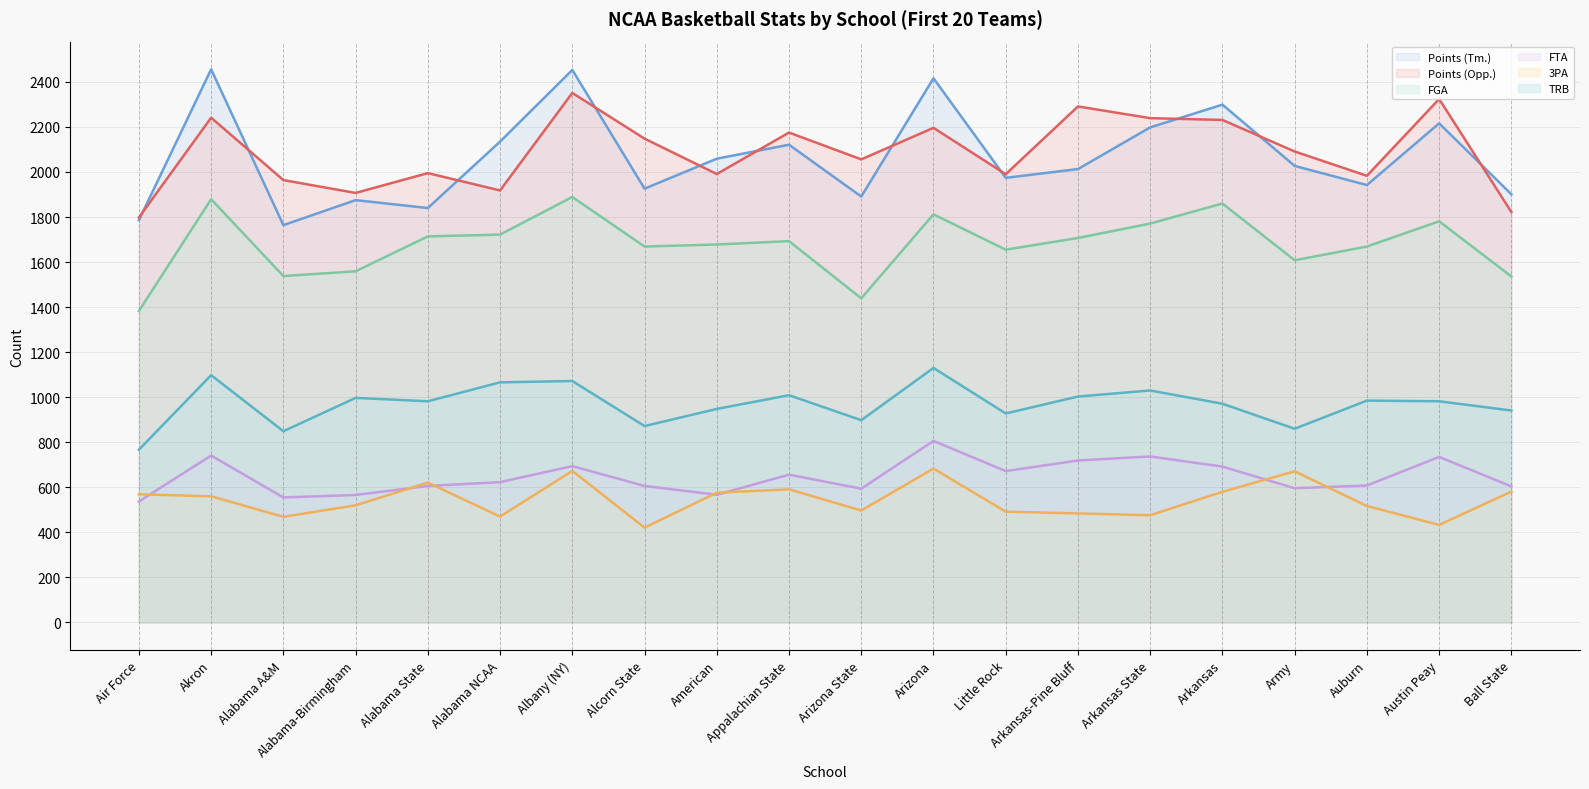

Is it true that FTA (line) equals 1226 at Arkansas State?

False